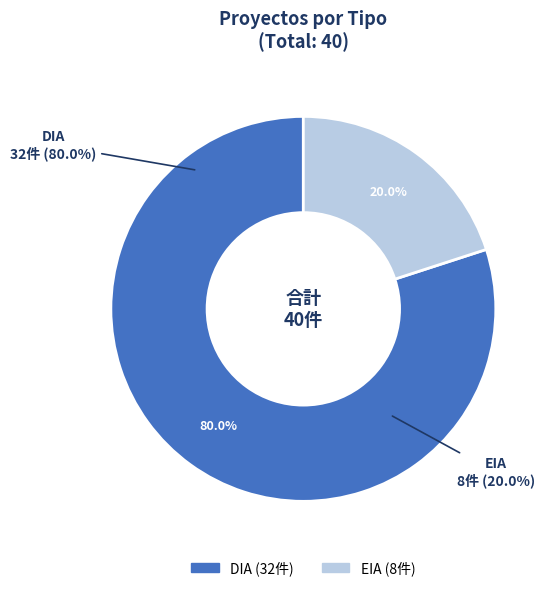

To the nearest percent, what percentage of the pie is DIA?

80%